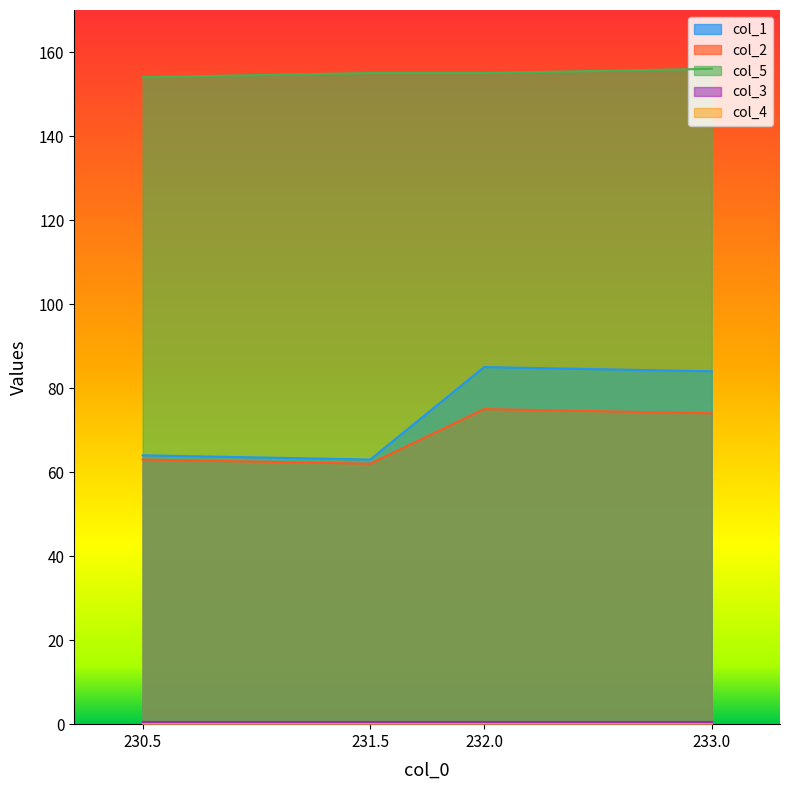

Which series has the largest range (max minus min)?

col_1